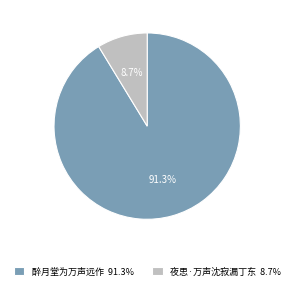

To the nearest percent, what percentage of the pie is 夜思·万声沈寂漏丁东?

9%